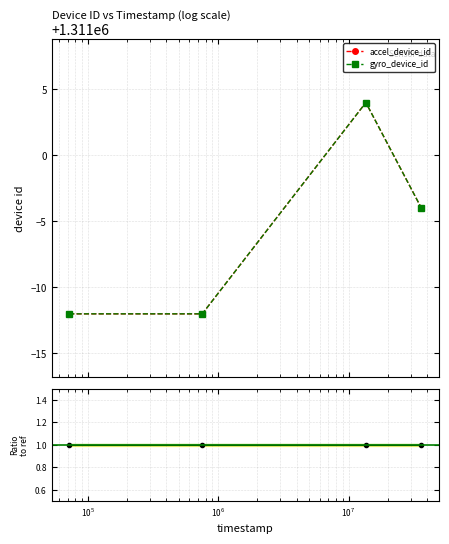

True or false: gyro_device_id and accel / gyro intersect in this chart.

False